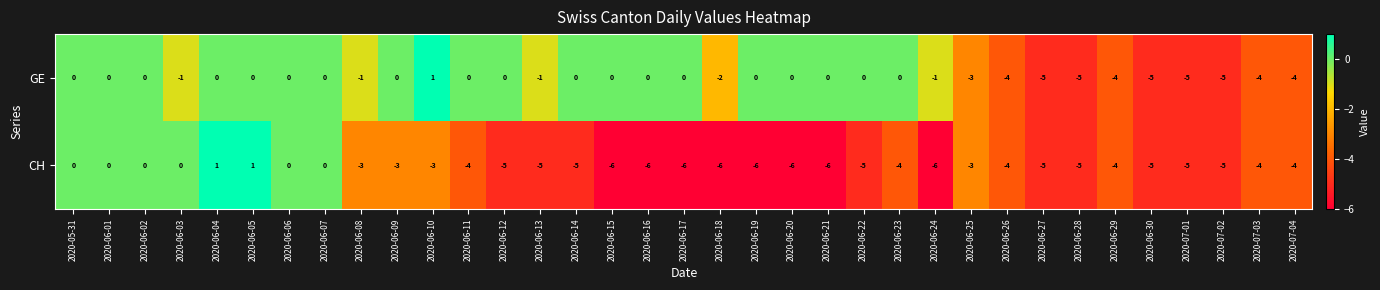

At 2020-06-03, list the series in order from largest to smallest.

CH, GE